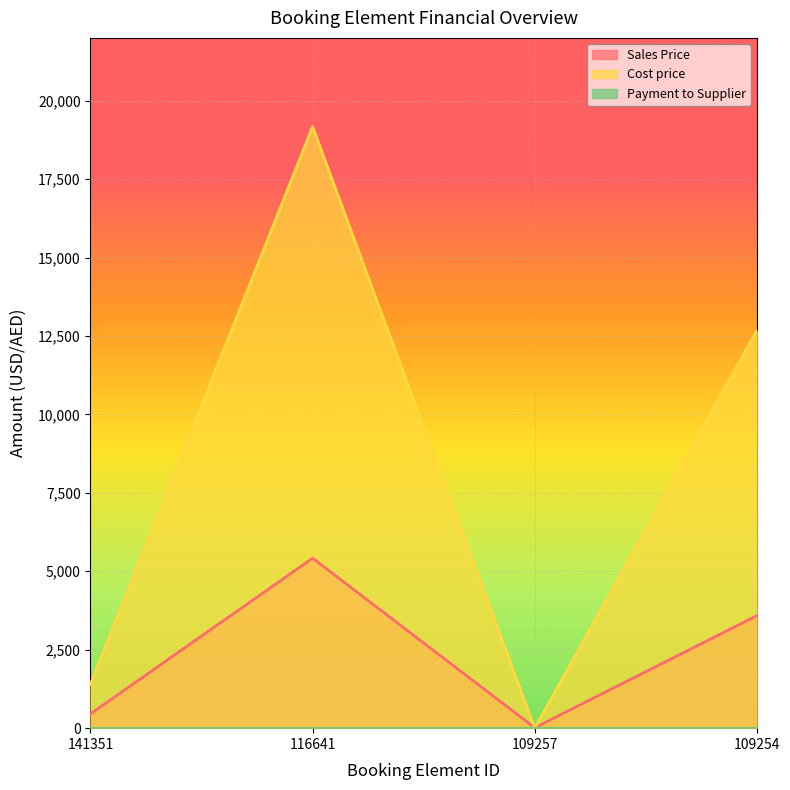

Which series changed the most between 141351 and 116641?

Cost price